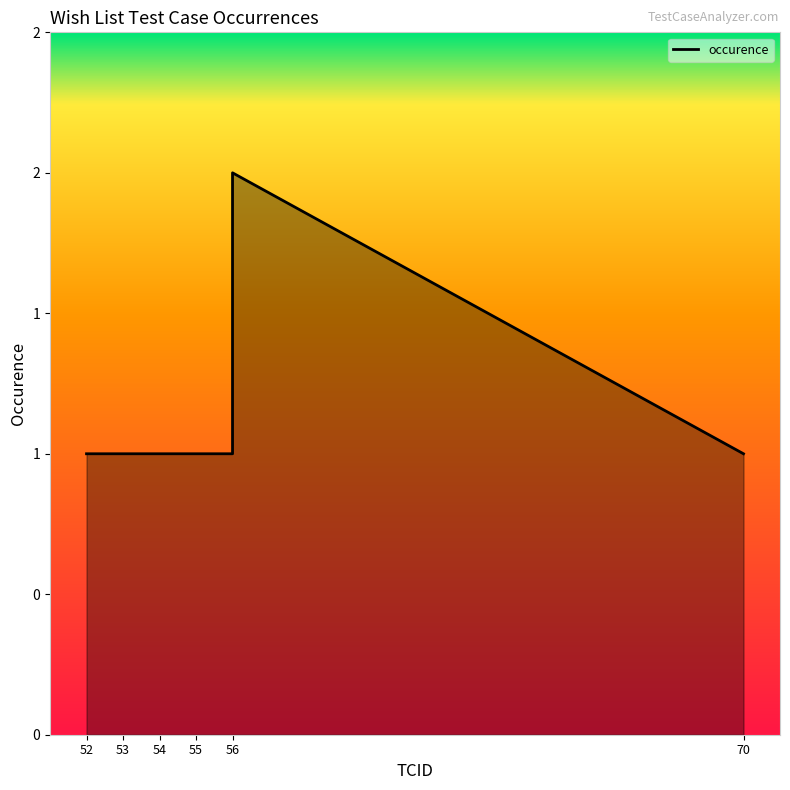

How many values are between 1 and 2?

7